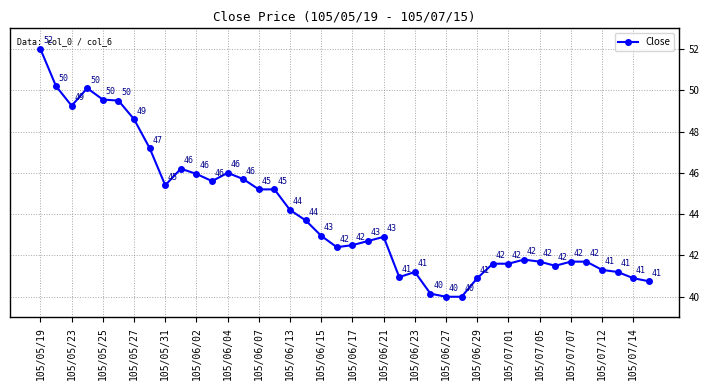

What is the value of the 20th point from the left?

42.4